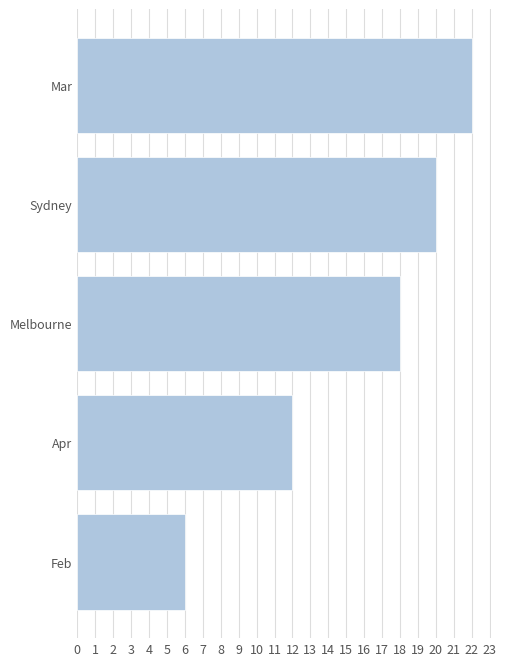

The chart shows a value of 6 at Feb. True or false?

True